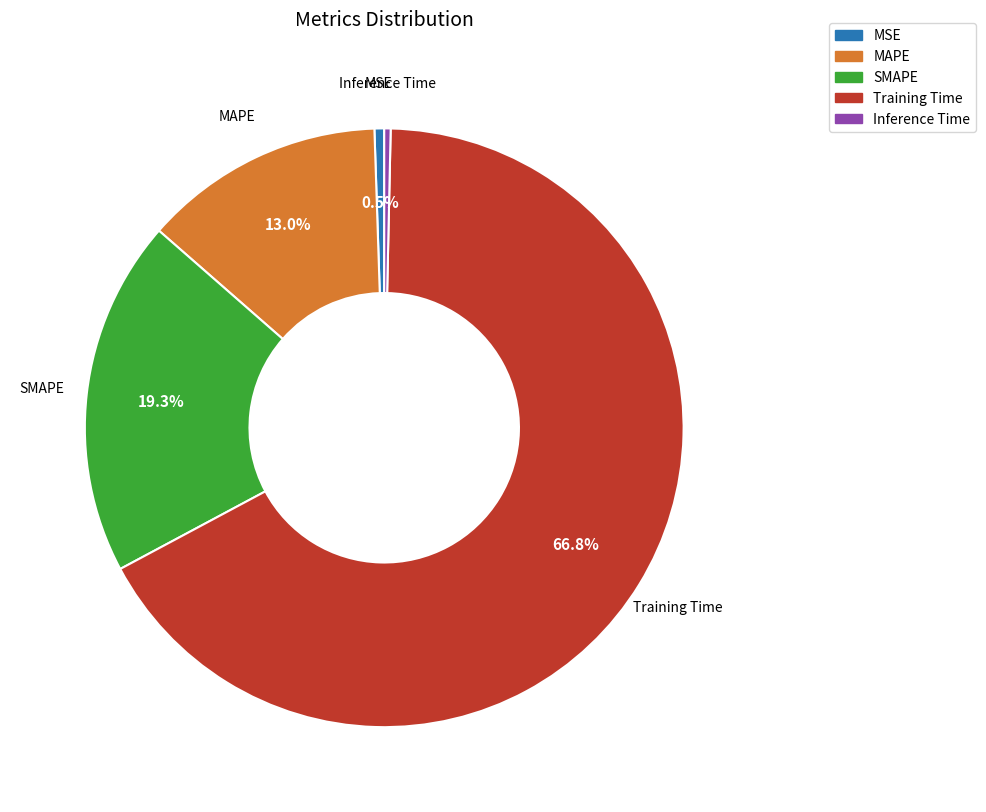

To the nearest percent, what is the combined percentage of MAPE and SMAPE?

32%